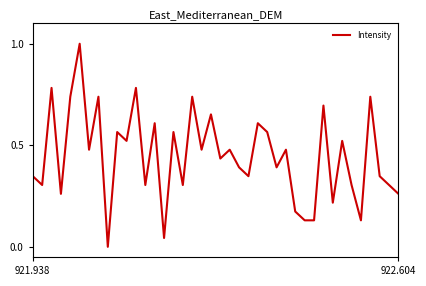

What is the maximum value shown in the chart?

1.0